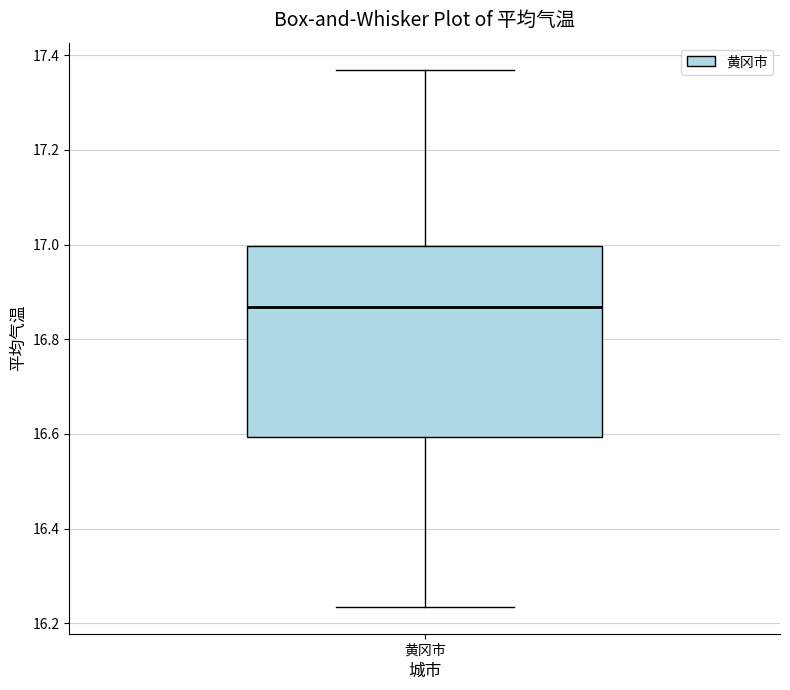

Transcribe this box plot: give where the median line is, the range the box spans, and where the two whiskers end, as read against the y-axis. The values are not printed on the chart, so give them approximately, as read against the axis.

median 16.86, box 16.60 to 17.00, whiskers 16.24 to 17.36